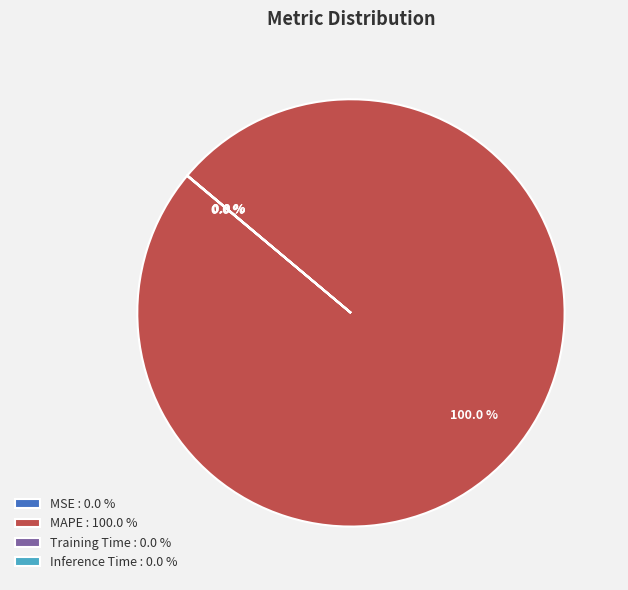

Which slice represents more than half of the pie?

MAPE : 100.0 %